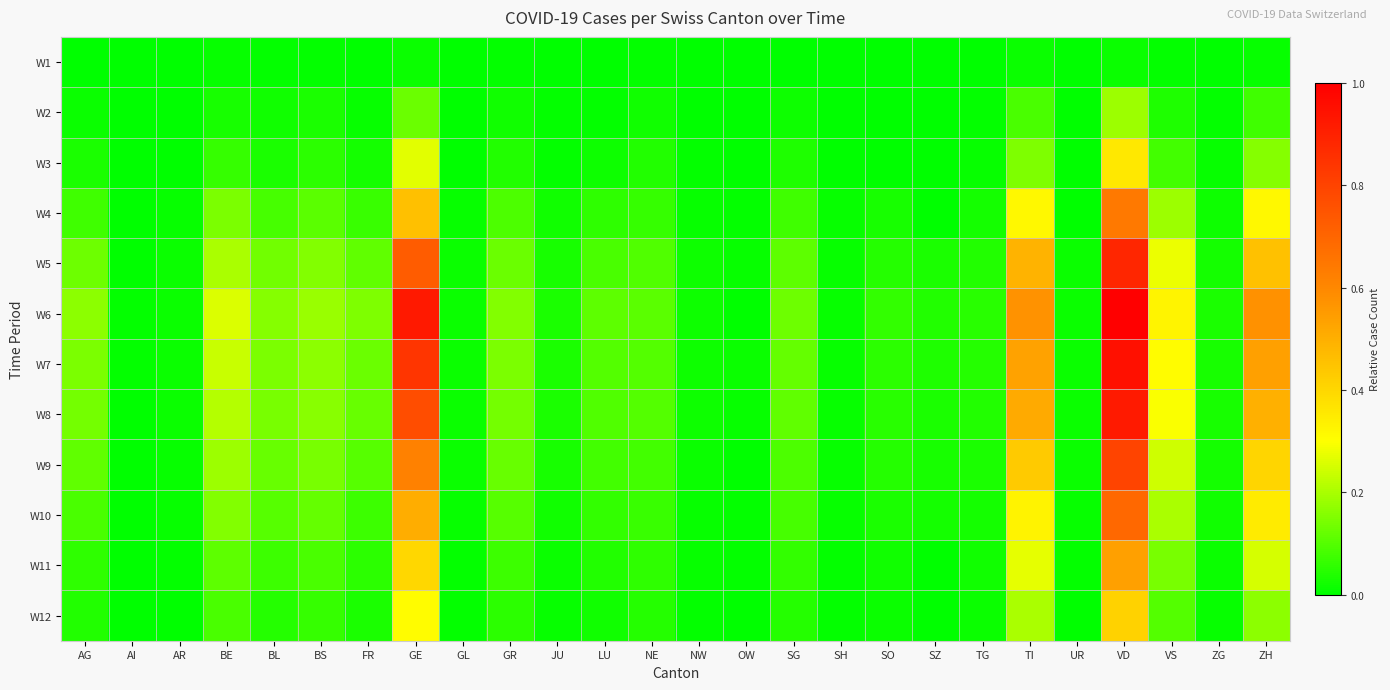

Which label corresponds to the smallest value in the chart?

AI